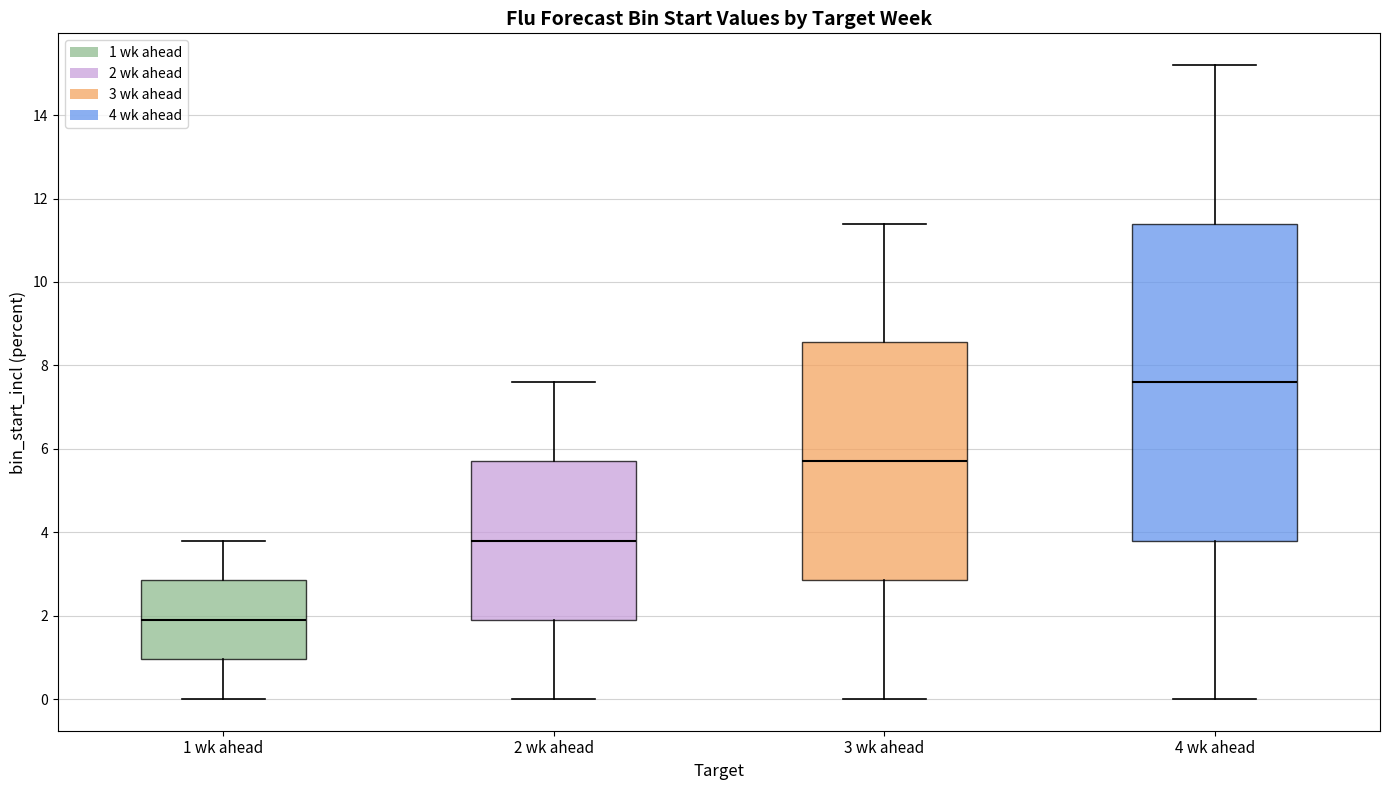

Comparing the boxes themselves (not the whiskers), which one is the tallest?

4 wk ahead